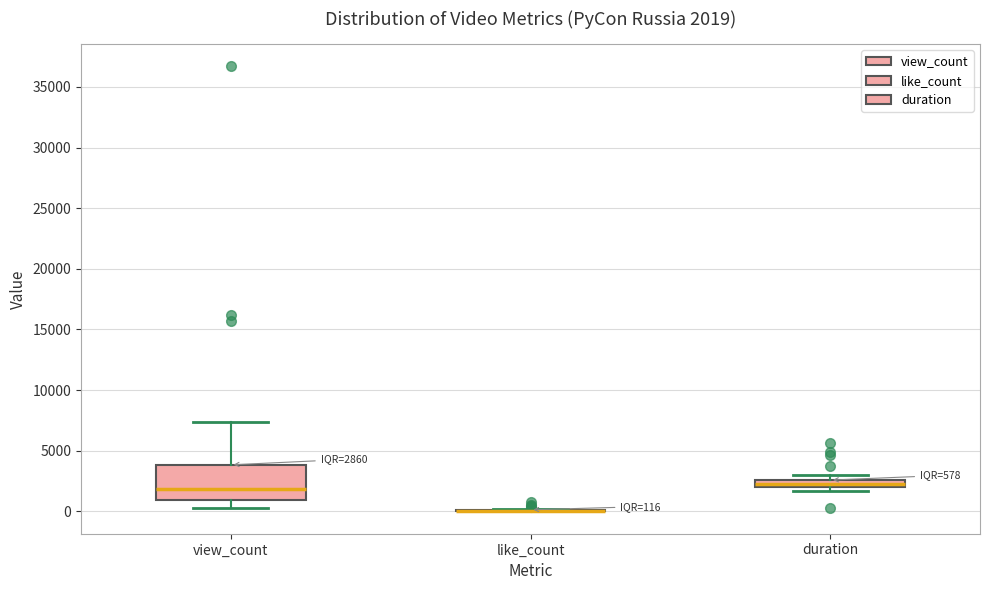

Comparing the boxes themselves (not the whiskers), which one is the tallest?

view_count